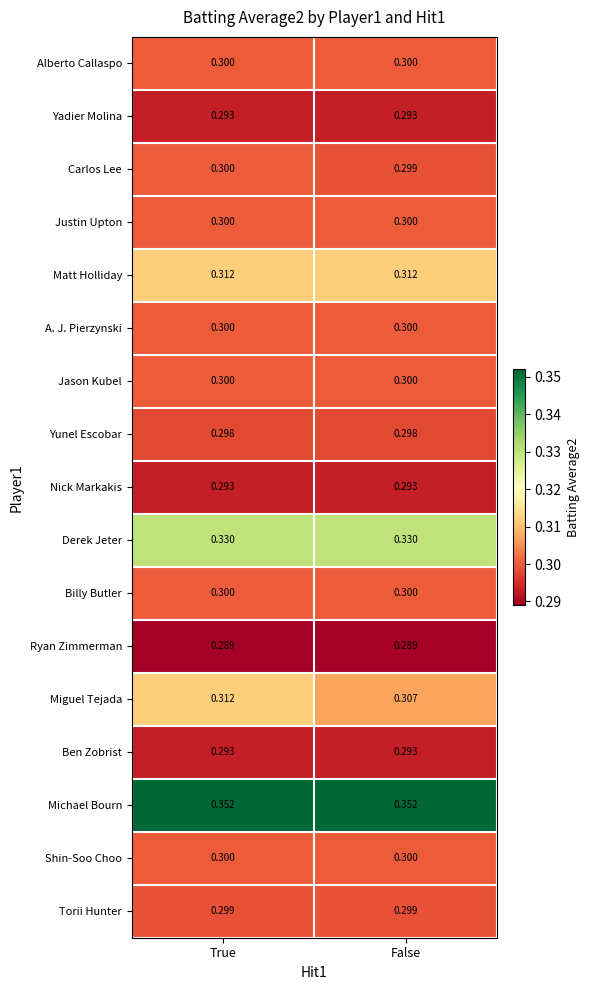

List the labels in order of Miguel Tejada value, largest first.

True, False